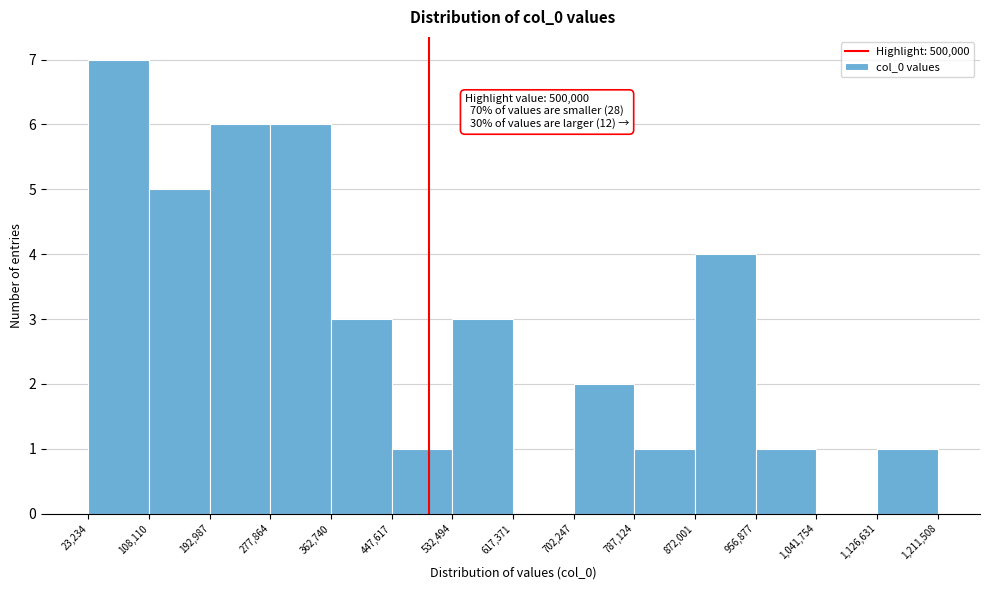

Which range on the x-axis has the tallest bar?

23,234 to 108,110